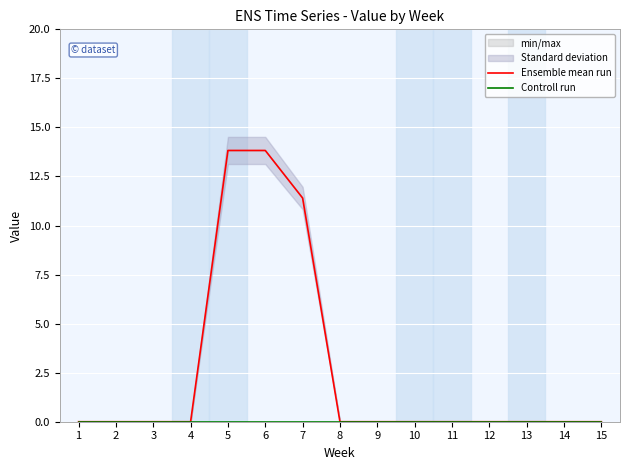

True or false: Controll run has a value of 0.0 at 13.

True